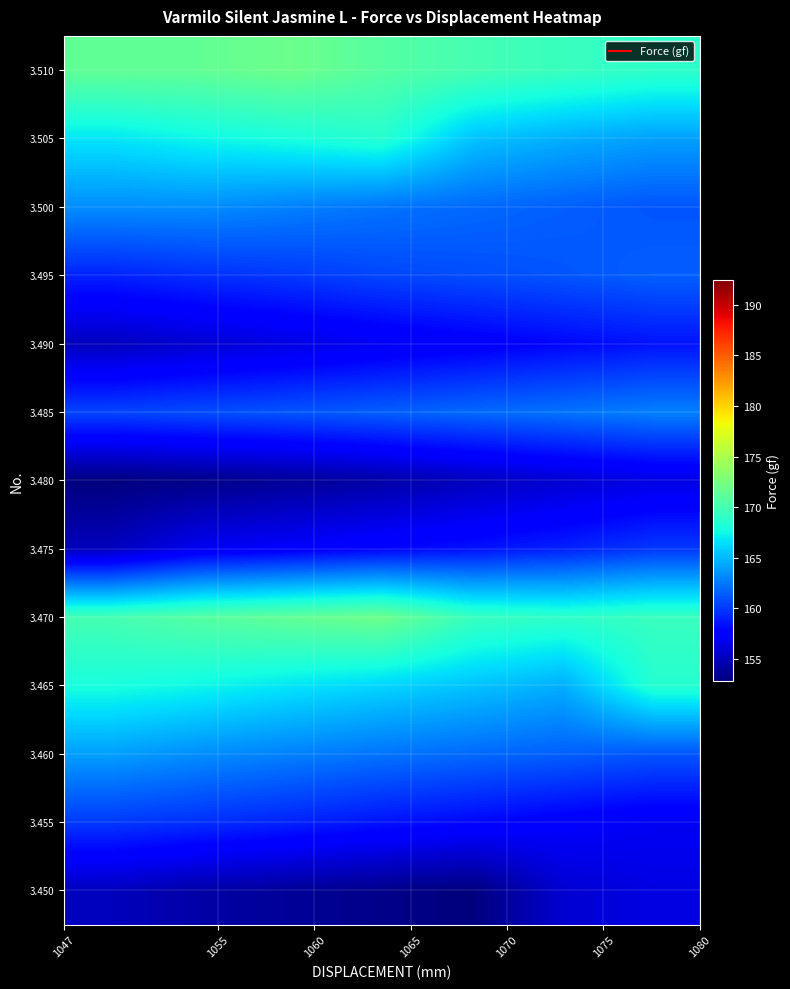

What is the minimum value shown in the chart?

152.8